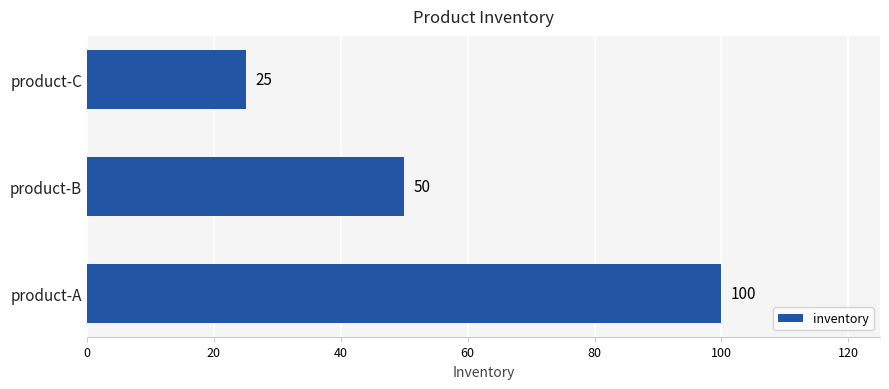

The chart shows a value of 25 at product-C. True or false?

True